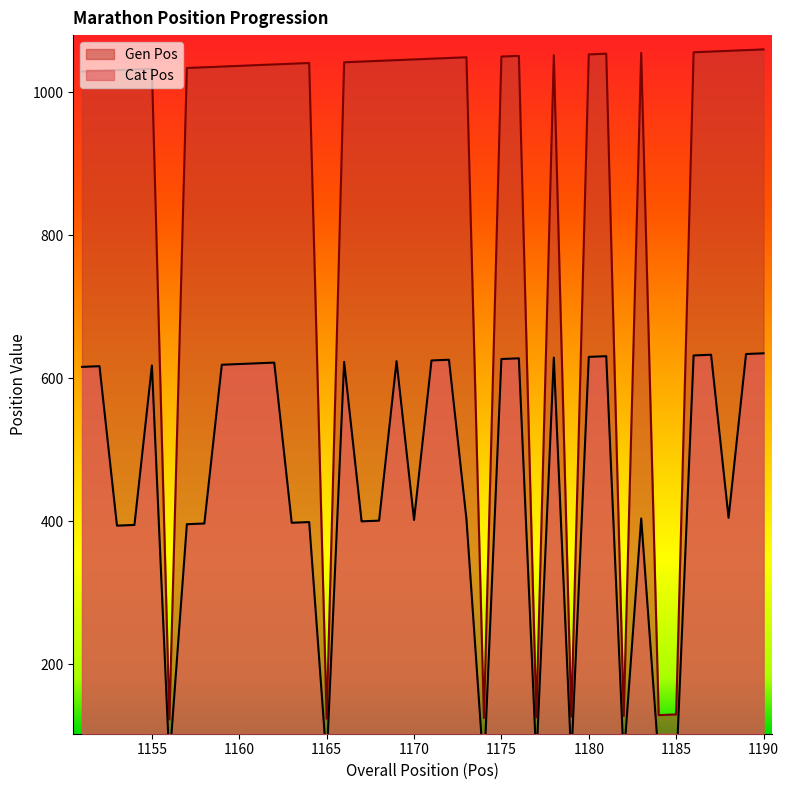

Which series changed the most between 1159 and 1185?

Gen Pos